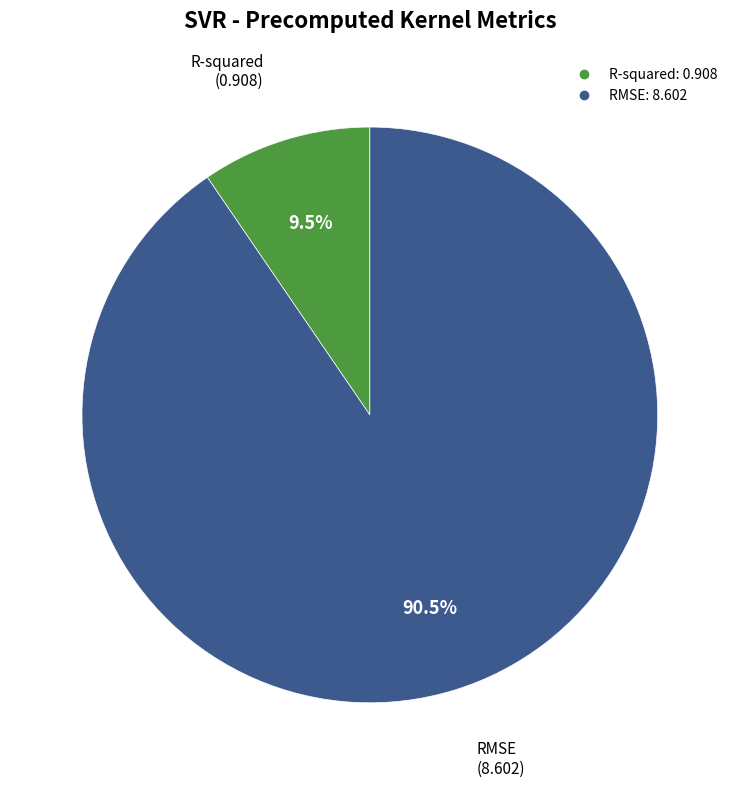

Is RMSE the majority of the pie?

Yes